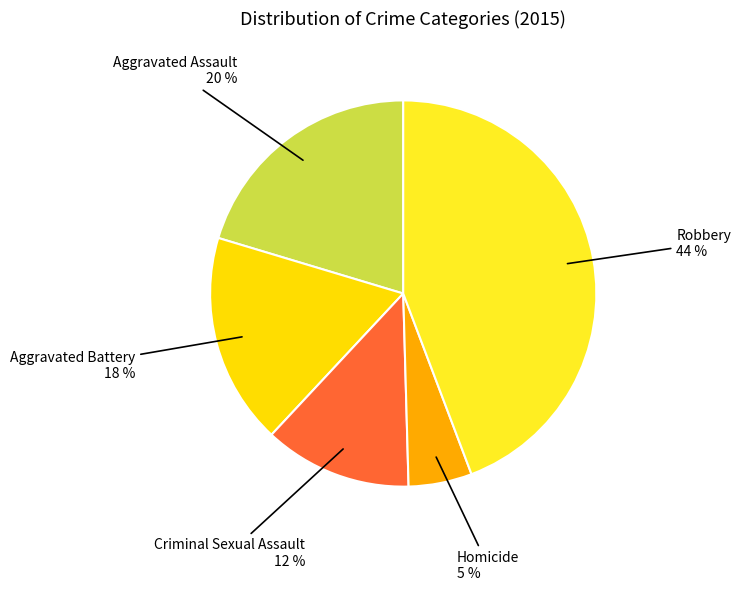

What is the largest slice in the pie chart?

Robbery